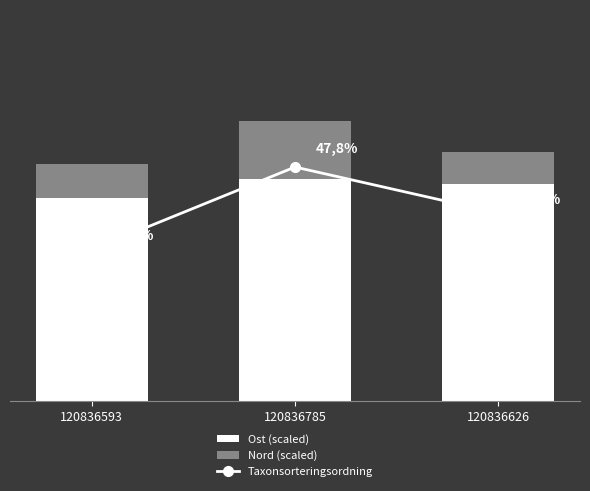

Is it true that Taxonsorteringsordning equals 38.4 at 120836626?

True